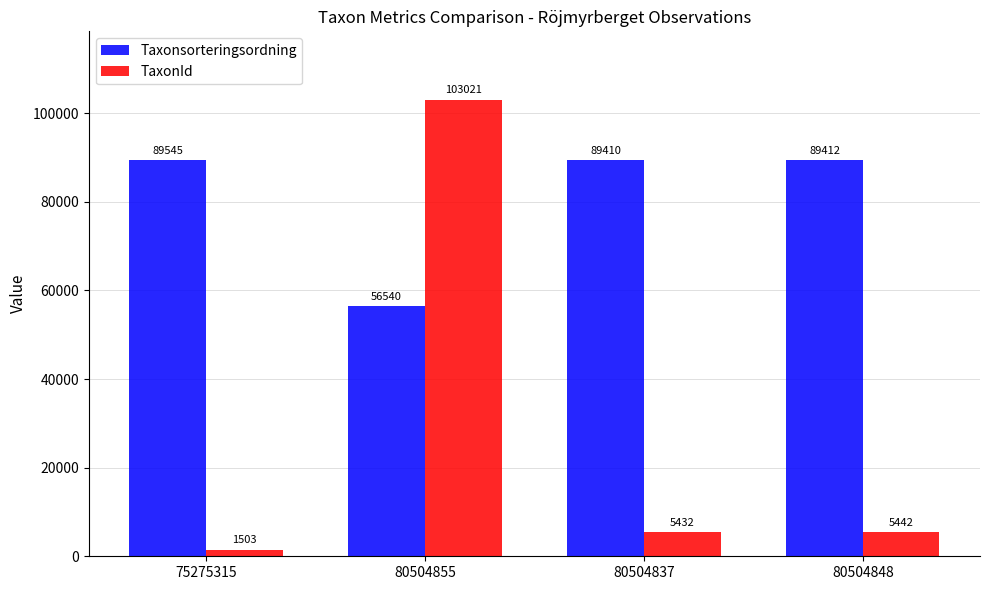

Is the value of TaxonId at 80504837 greater than the value of Taxonsorteringsordning at 80504855?

No